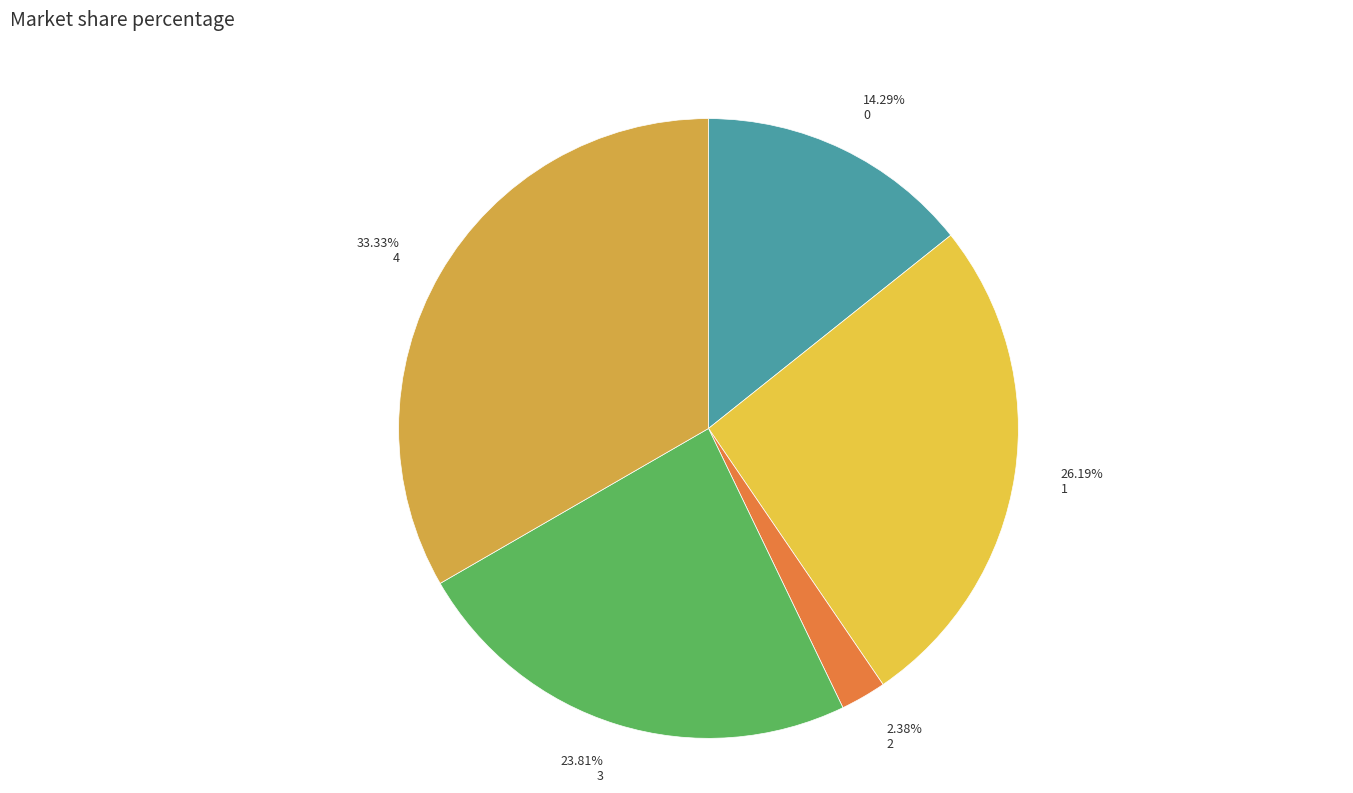

What is the ratio of the value at 0 to the value at 2?

6.0